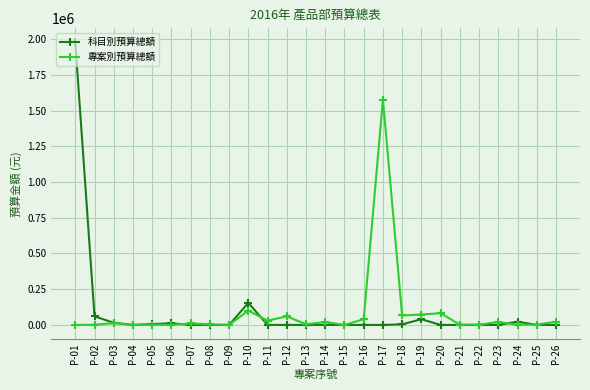

At P-24, list the series in order from largest to smallest.

科目別預算總額, 專案別預算總額